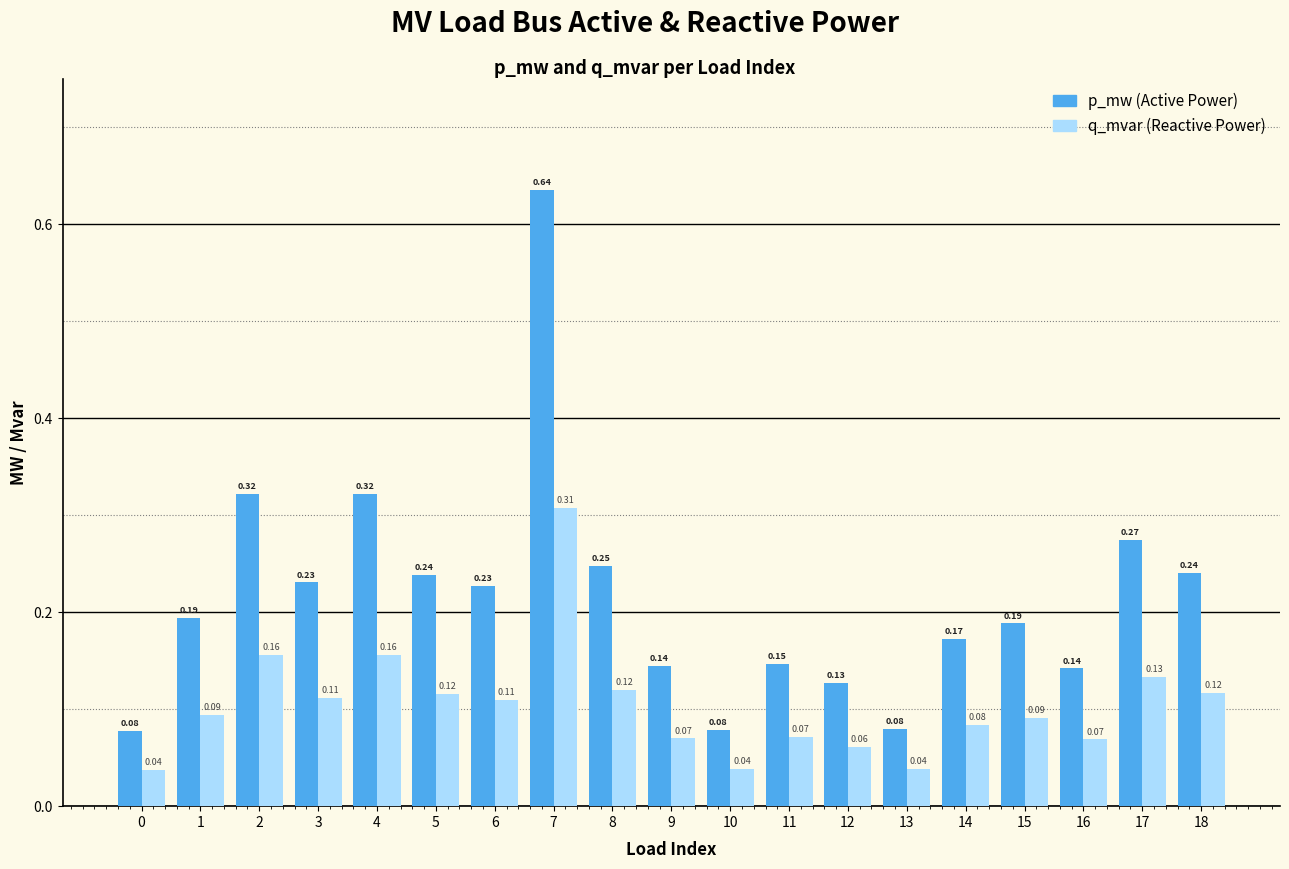

At which category is the sum across all series the highest?

7